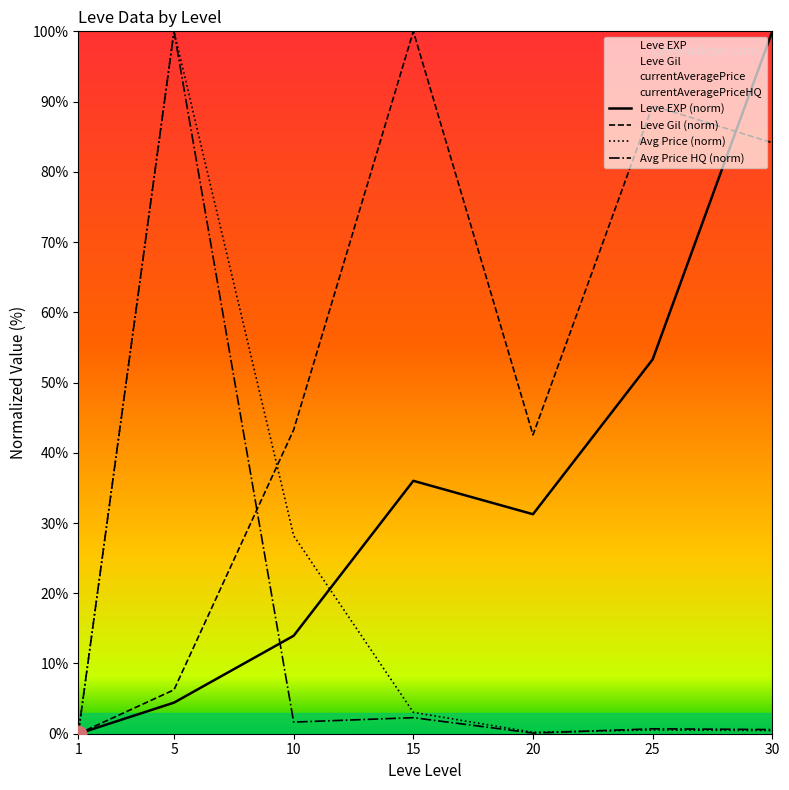

Is the value of Leve Gil (norm) at 5 greater than the value of Avg Price (norm) at 5?

No